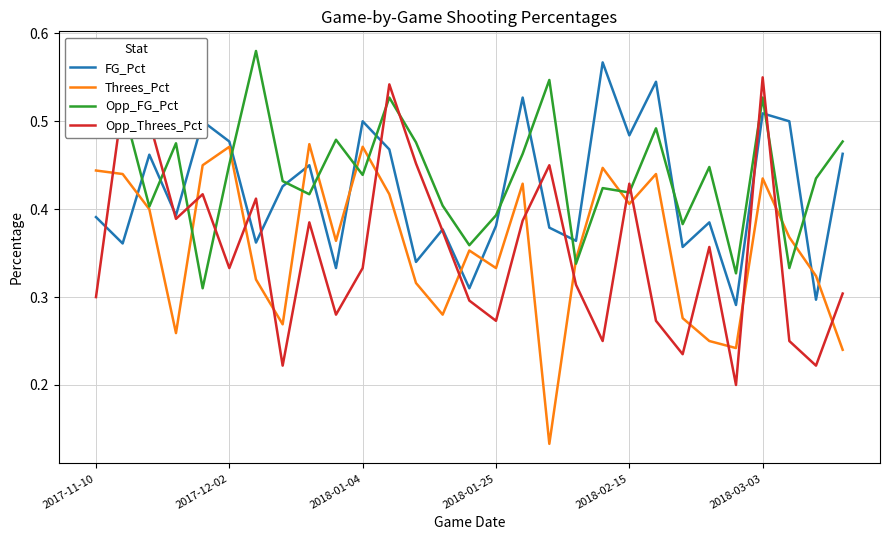

Which series has the widest spread of values?

Opp_Threes_Pct